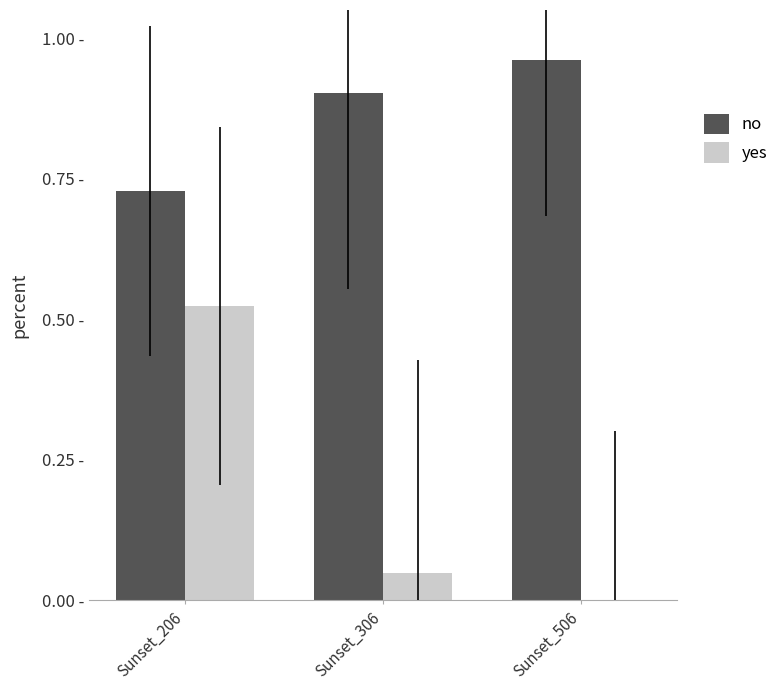

Reading left to right, transcribe all the data shown in this chart.

no: 0.7	0.9	1.0
yes: 0.5	0.0	0.0